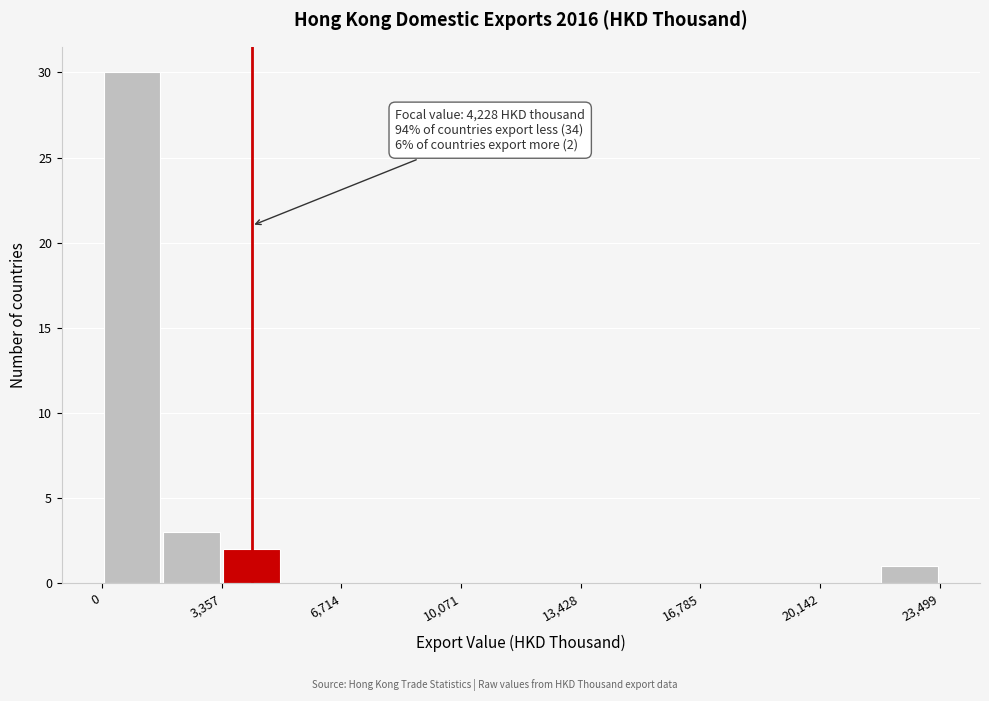

Around what value on the x-axis is the tallest bar? Give the approximate position of its centre, as read against the axis.

1000